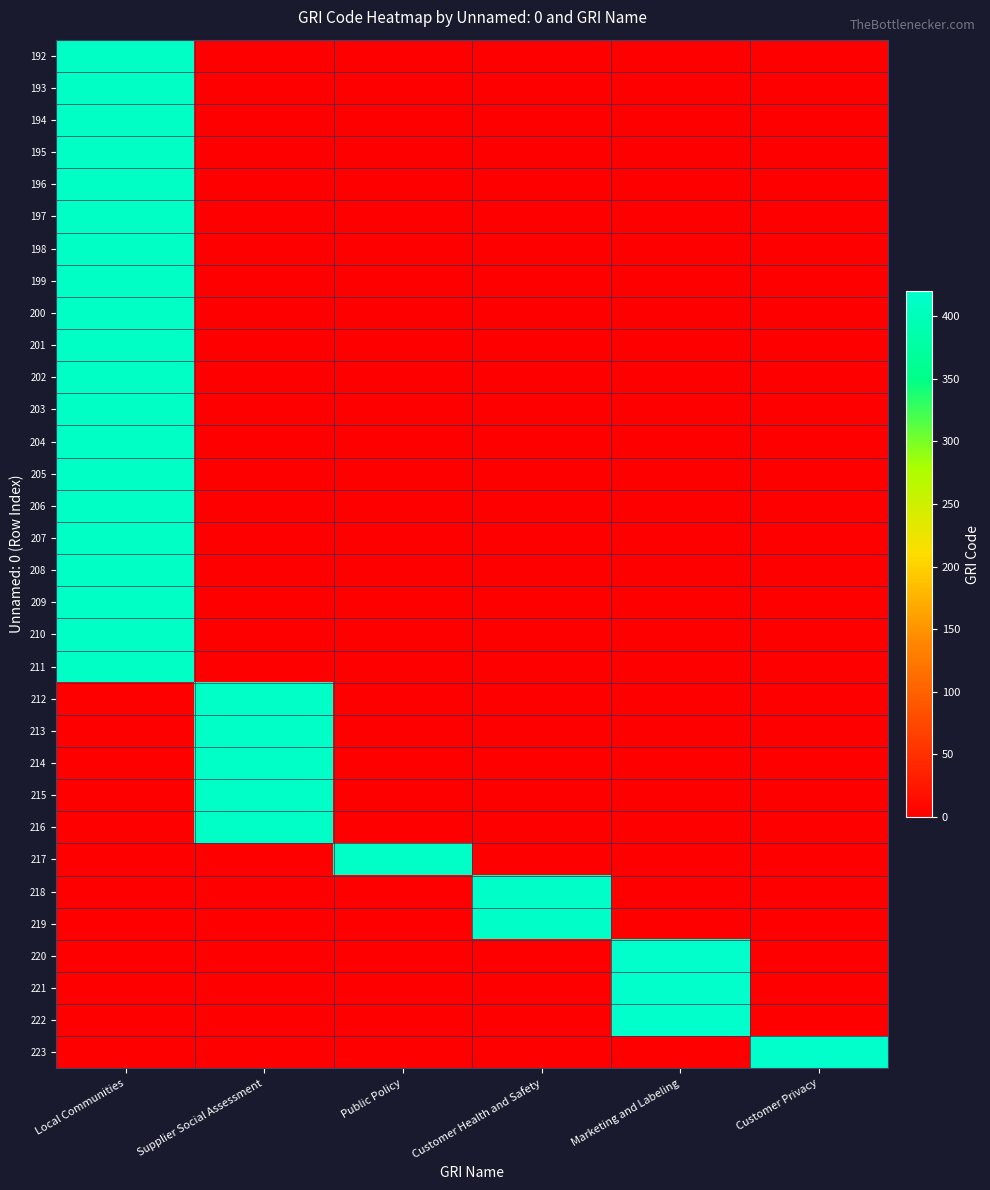

At which category does the chart reach its minimum across all series?

Supplier Social Assessment